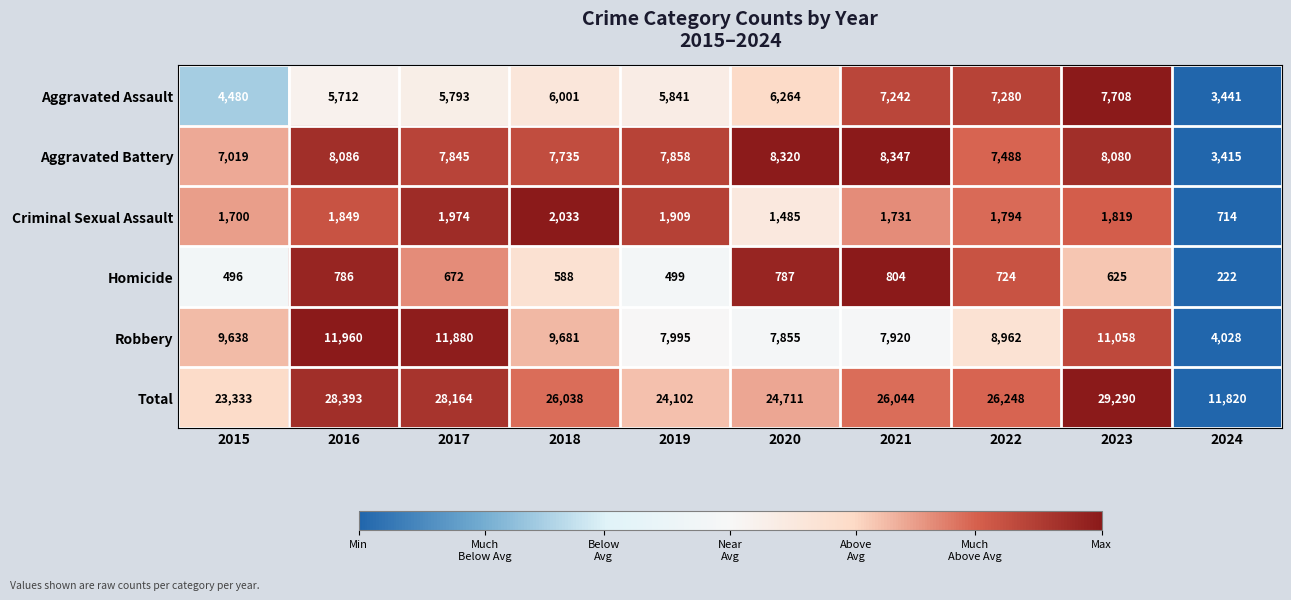

What is the total value across all series at 2016?

56786